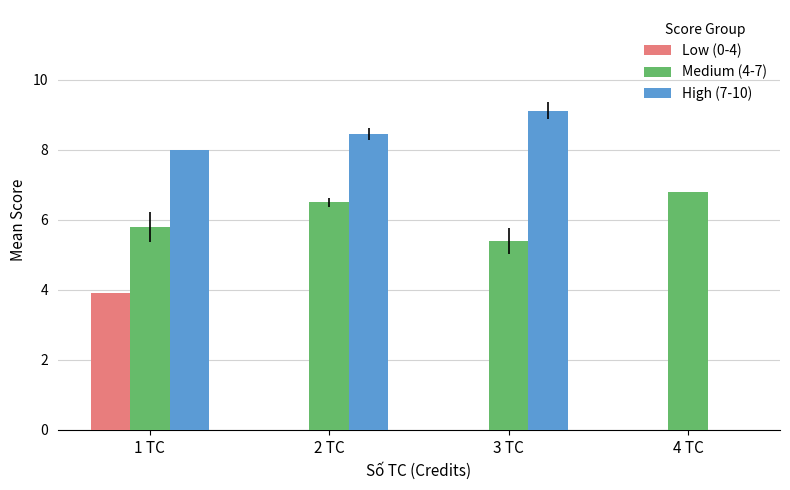

Are the bars grouped side by side (vs. stacked)?

Yes